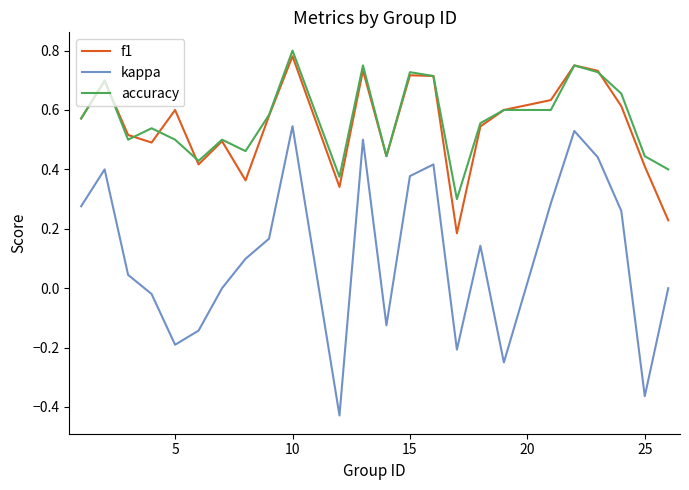

Which series has the largest range (max minus min)?

kappa